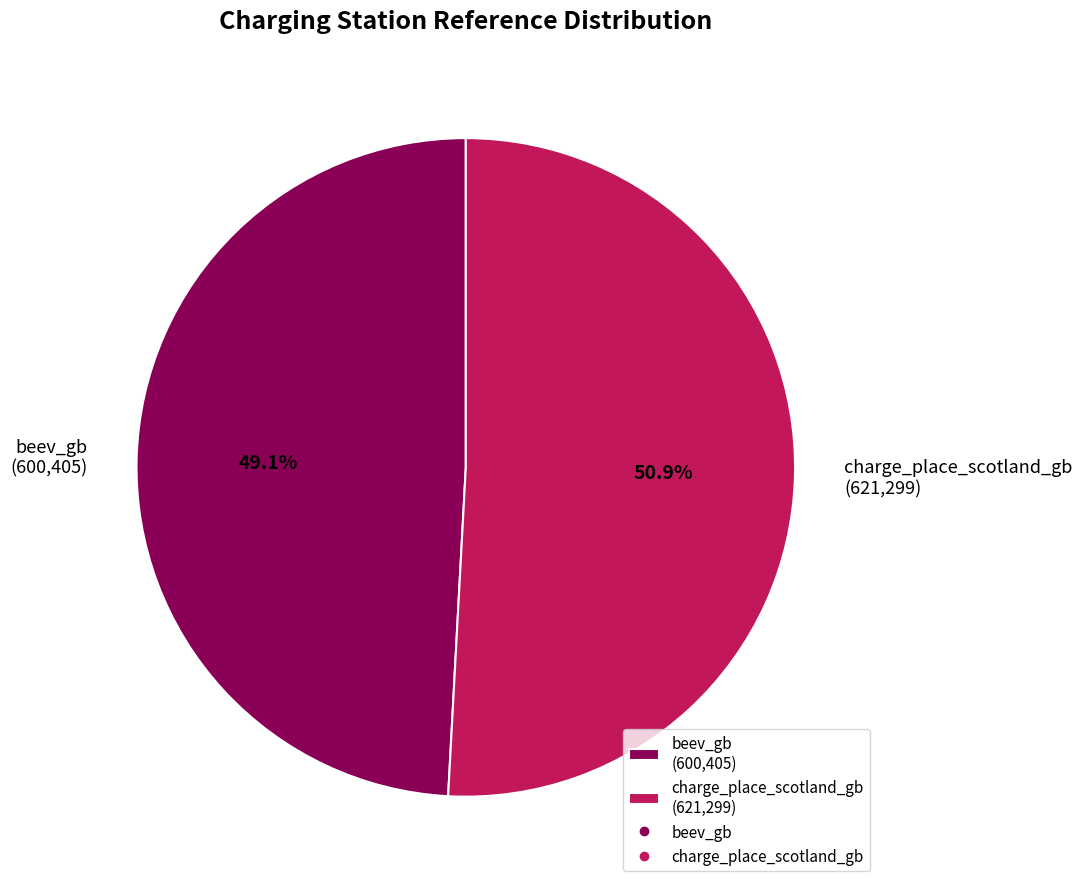

To the nearest percent, what is the average slice percentage?

50%